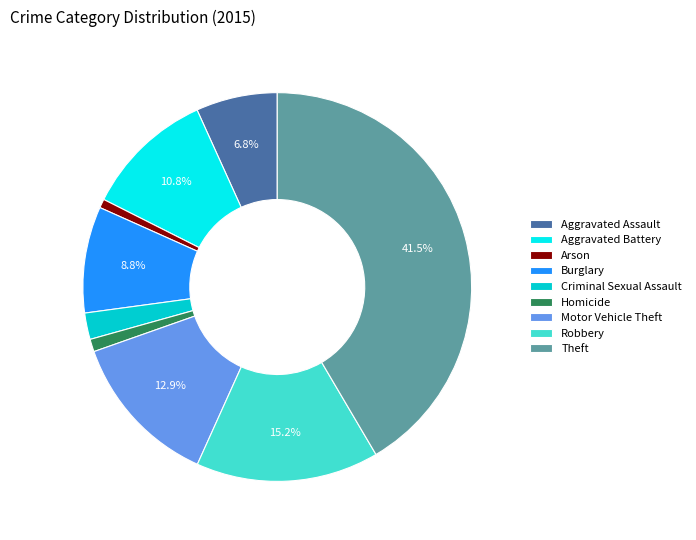

How many segments does this pie chart have?

9